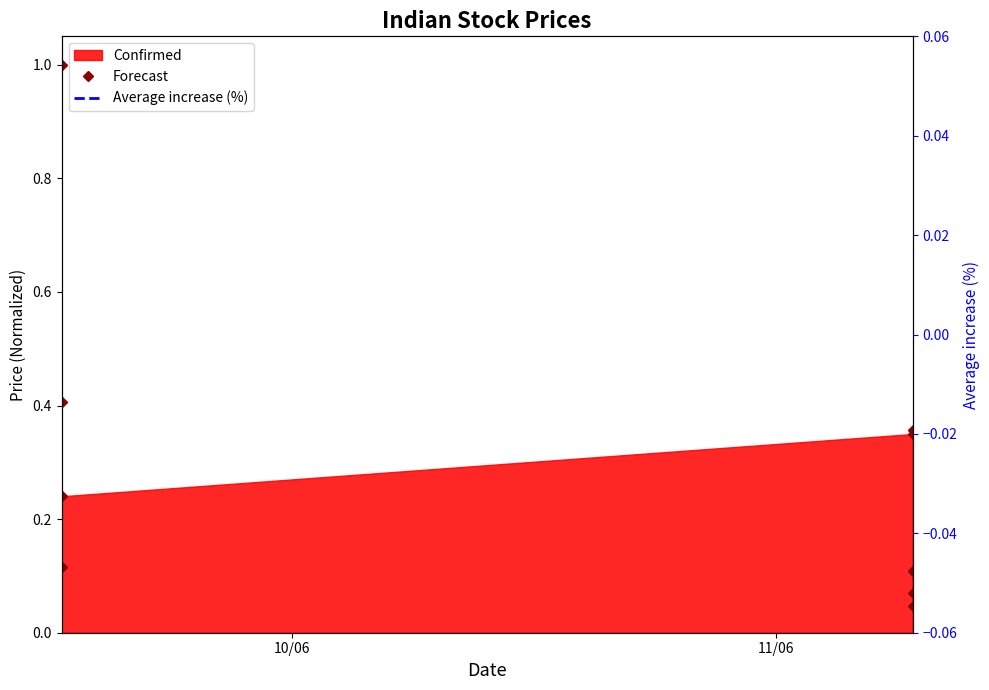

What is the greatest value displayed?

1.0